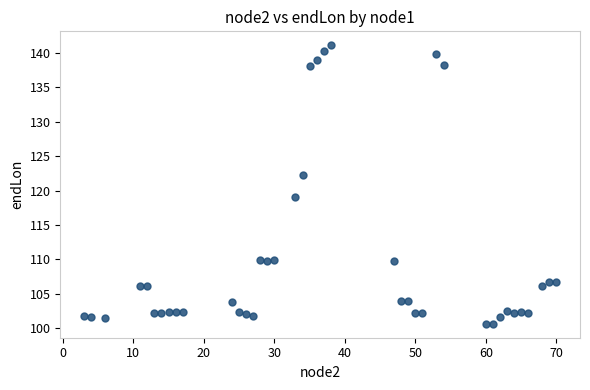

What Y value in the scatter plot is closest to 120?

119.0